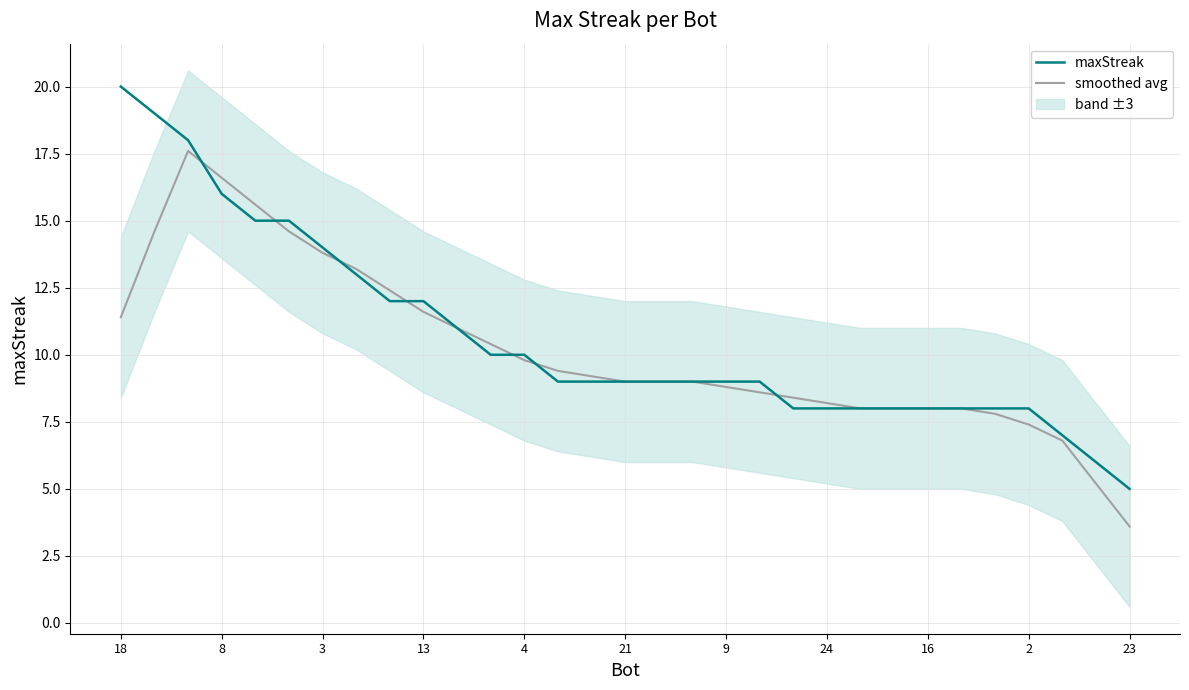

How many lines are shown in the chart?

2